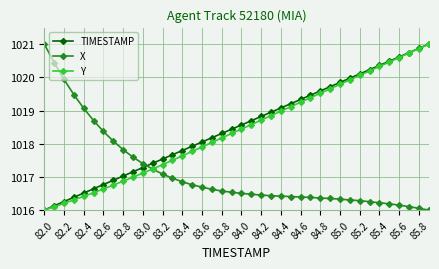

What is the highest value of the X series?

1021.0